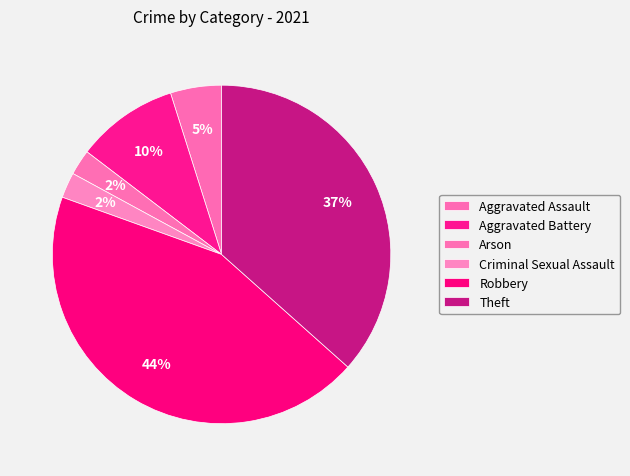

Count the number of slices in the pie.

6